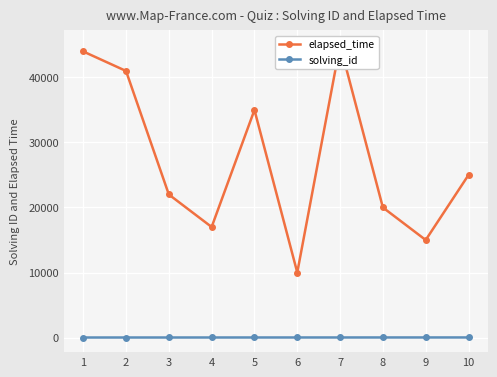

What is the value of the solving_id point at the 5th from the left?

5